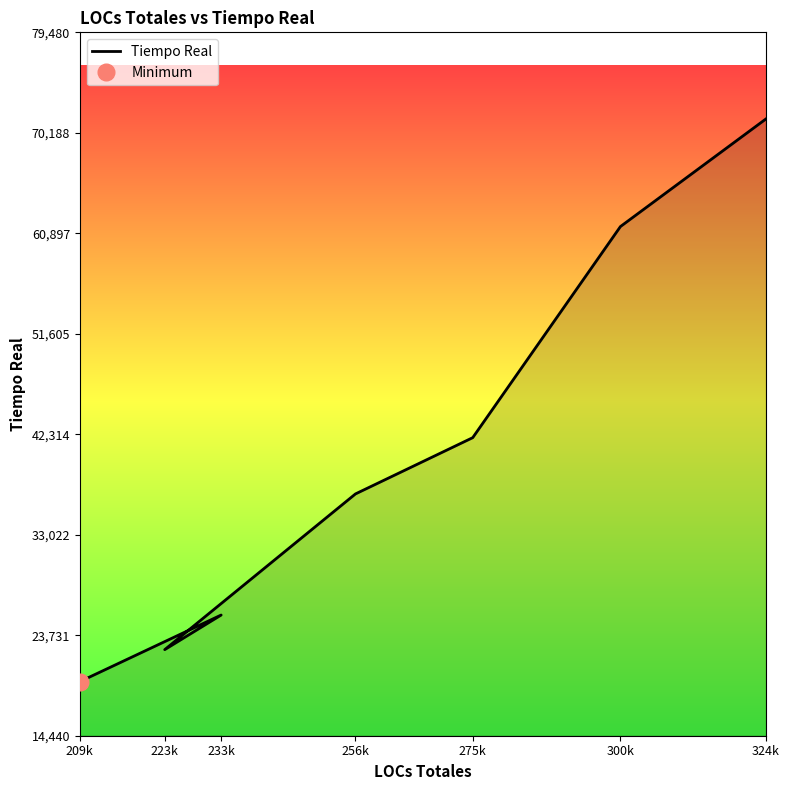

True or false: the data shows 115785 at 324k.

False